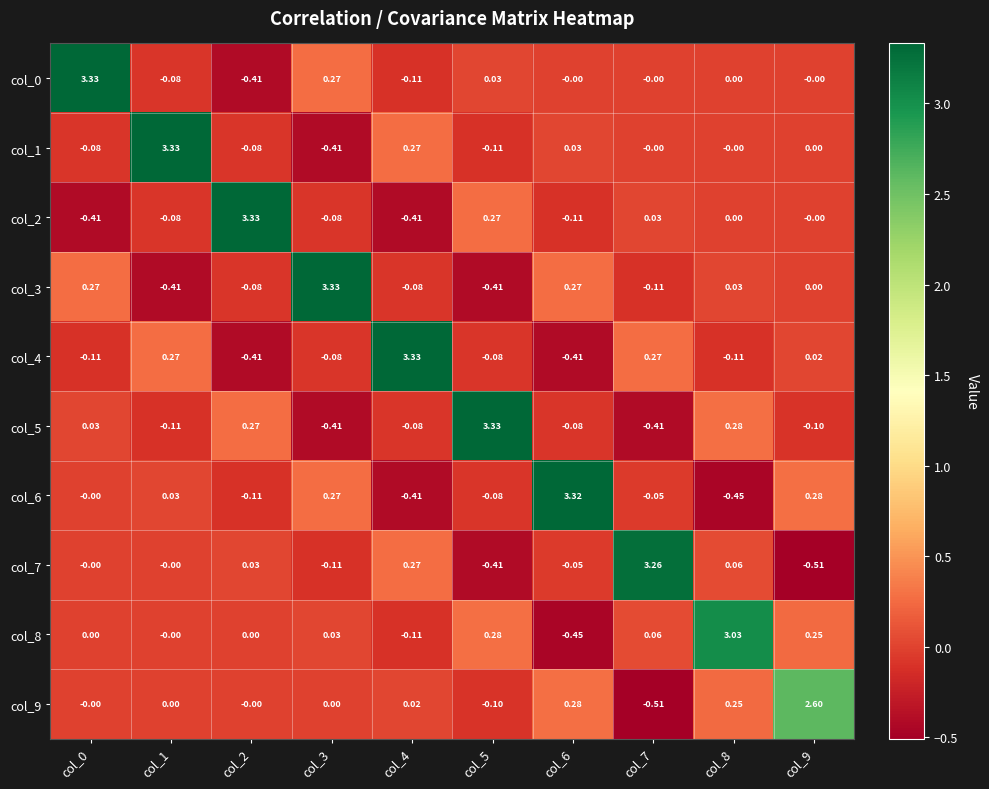

How many negative values does the col_0 series have?

3